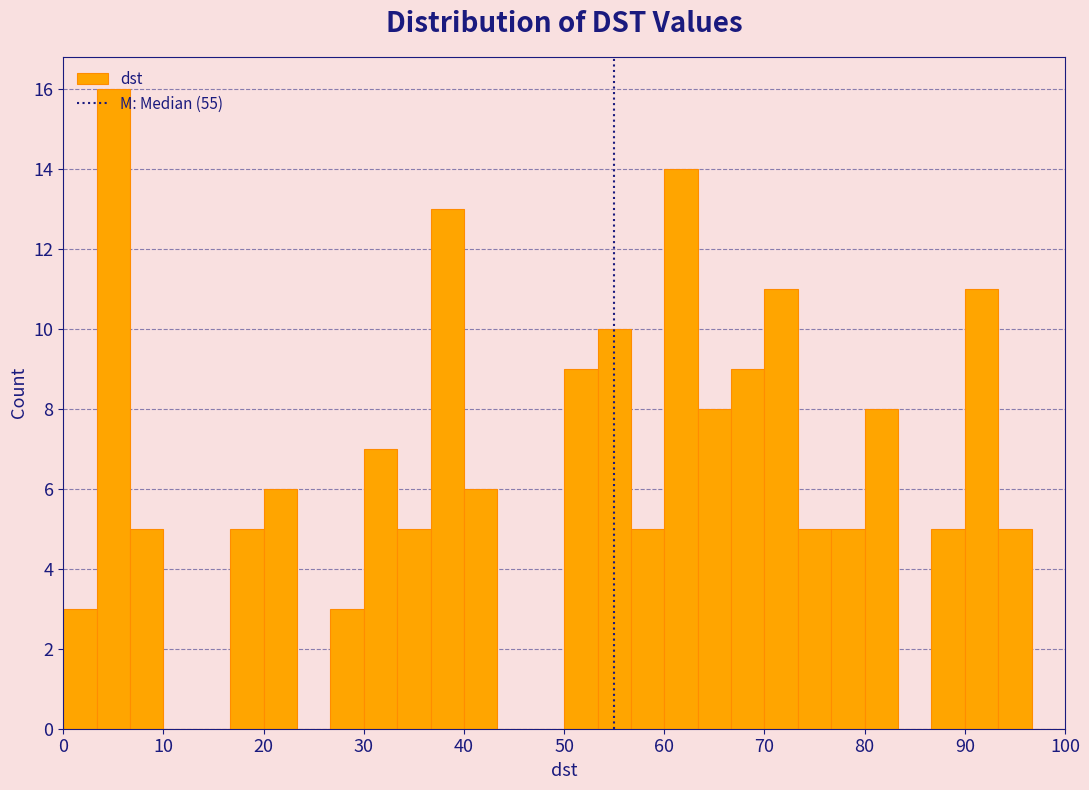

Read against the x-axis, roughly where is the centre of the tallest bar?

5